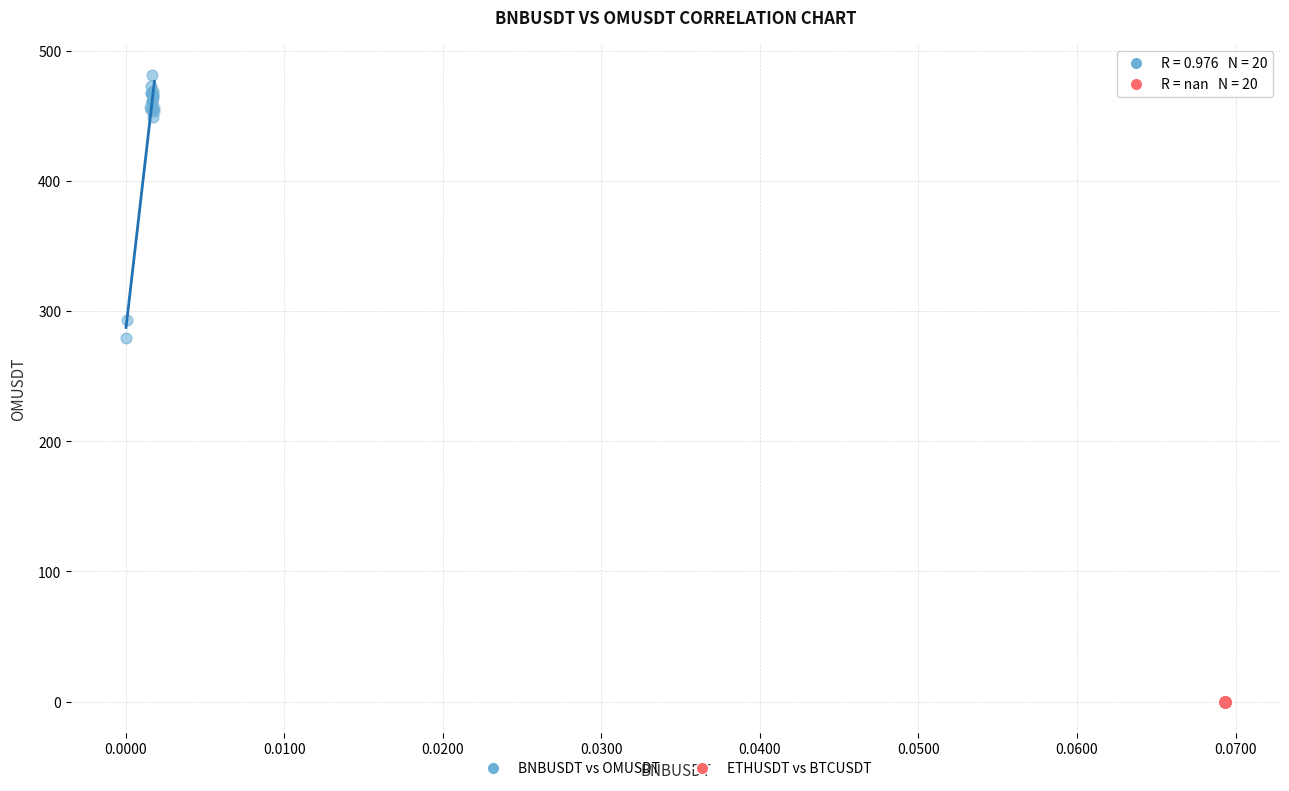

Which series reaches the minimum Y coordinate?

ETHUSDT vs BTCUSDT